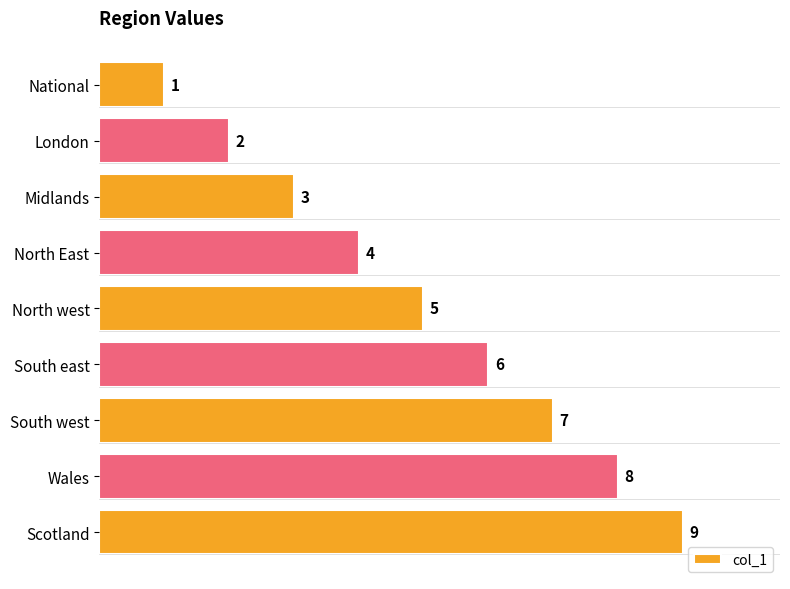

What is the difference between the maximum and minimum values?

8